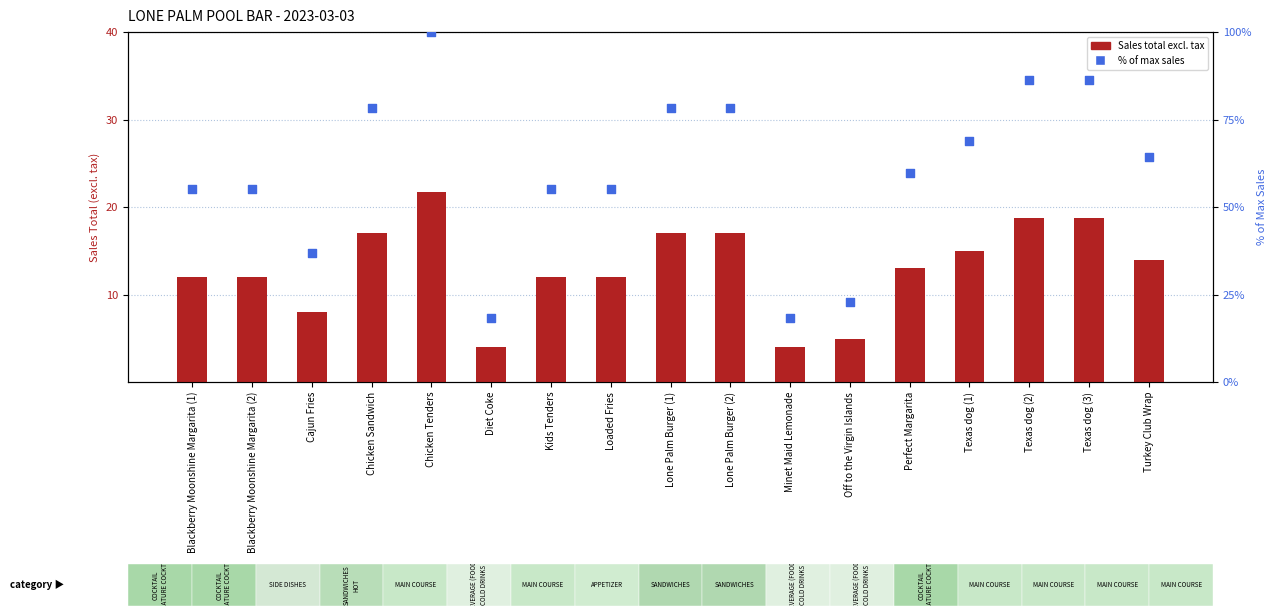

Which series has the largest Y range (max minus min)?

% of max sales